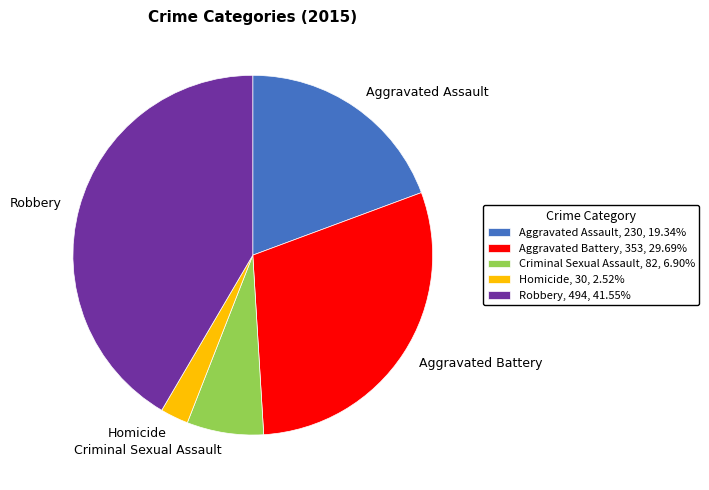

Approximately how many times larger is the value at Criminal Sexual Assault, 82, 6.90% compared to Homicide, 30, 2.52%?

2.7